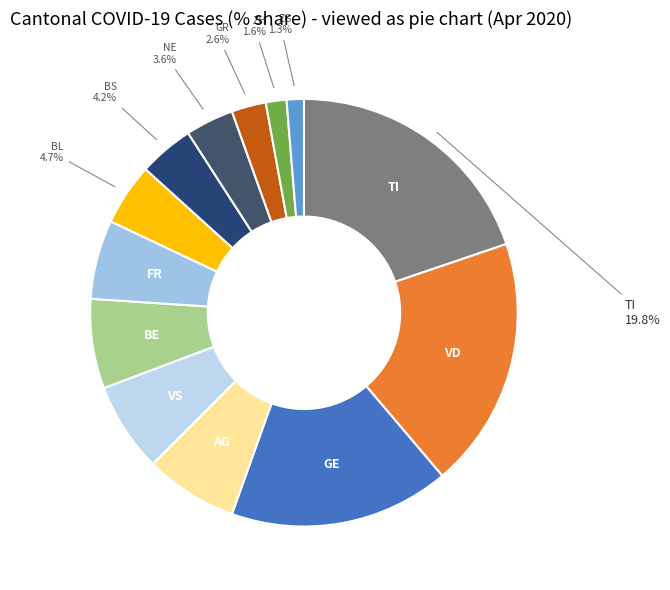

Approximately how many times larger is the value at GR compared to BE?

0.4